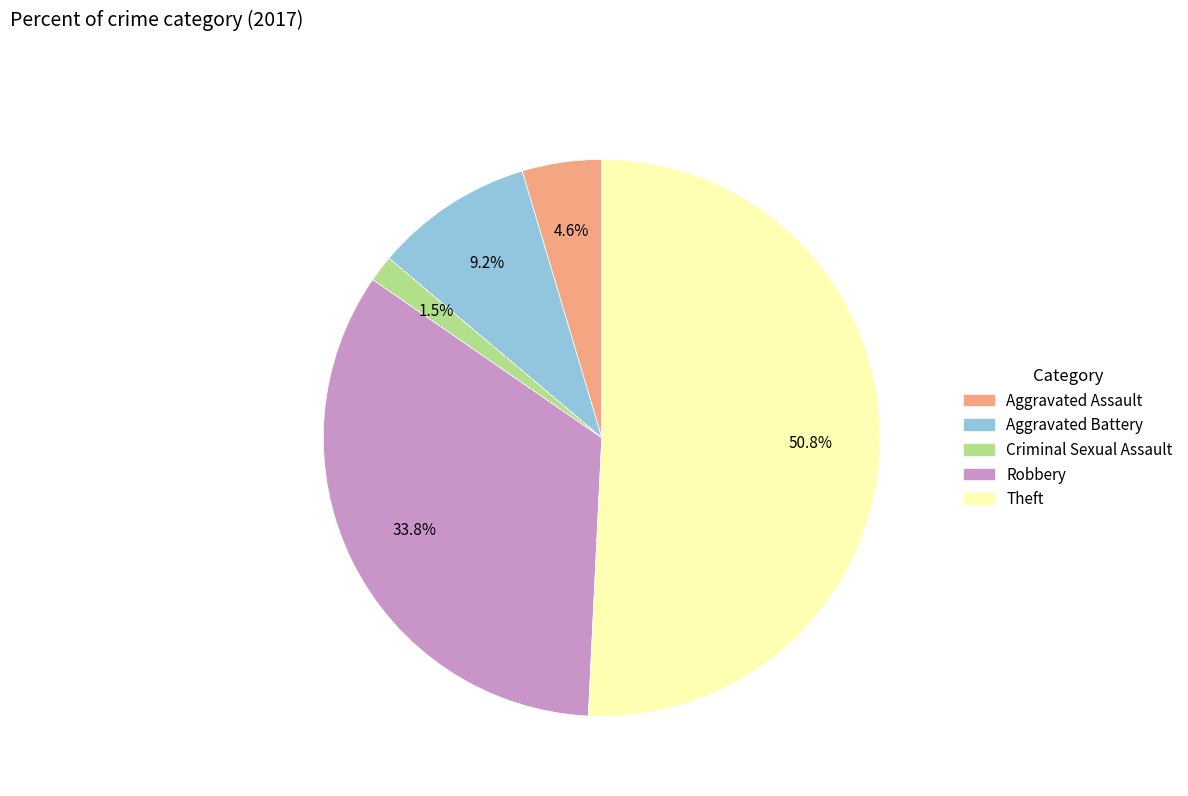

Is the sum of Robbery and Aggravated Battery greater than half?

No